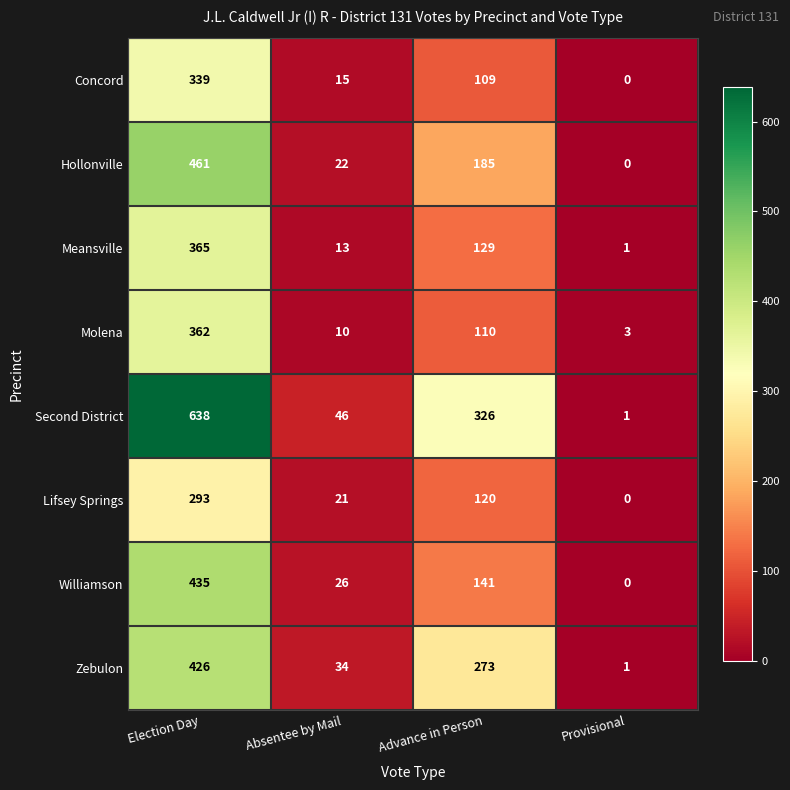

Which category has the lowest value across all series?

Provisional